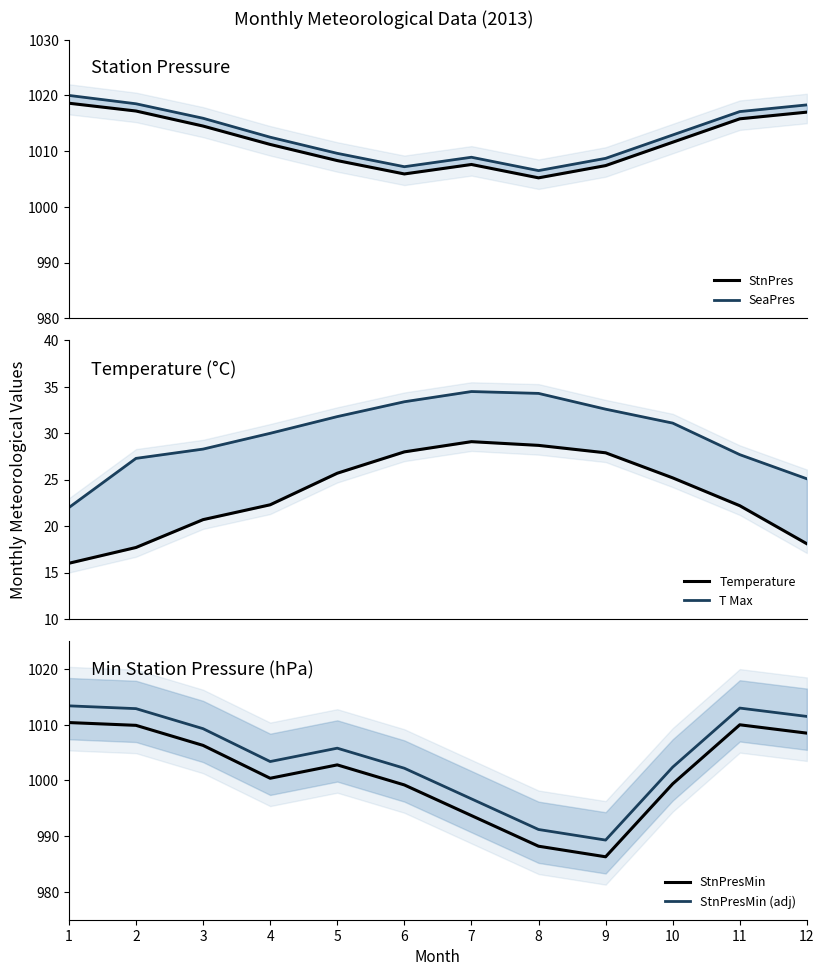

What is the difference between the maximum and minimum values in the StnPres series?

13.4